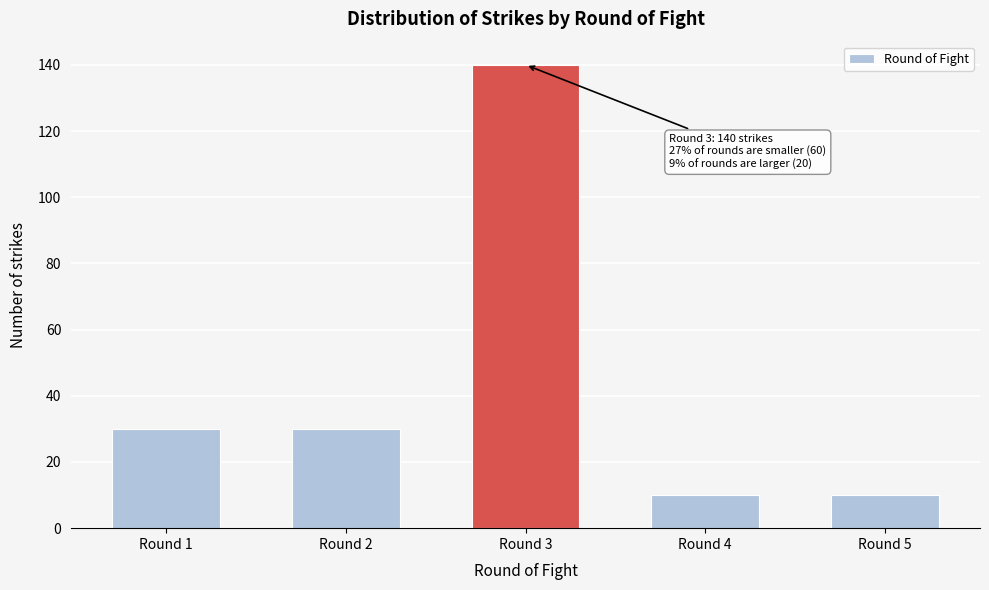

Reading left to right, transcribe all the data shown in this chart.

Round 1=30	Round 2=30	Round 3=140	Round 4=10	Round 5=10